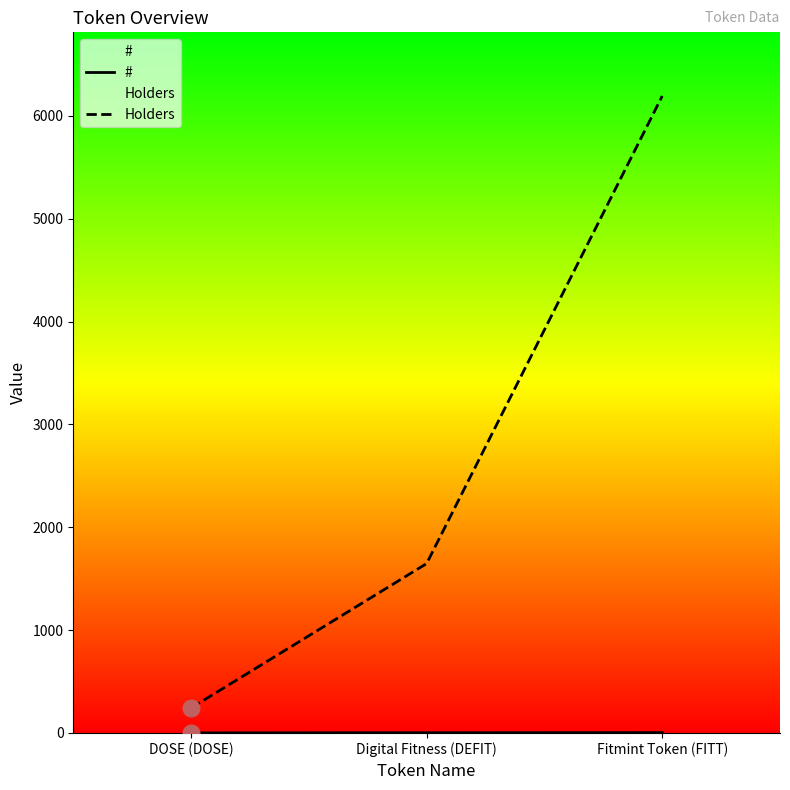

Rank the series at Fitmint Token (FITT) from highest to lowest value.

Holders, #